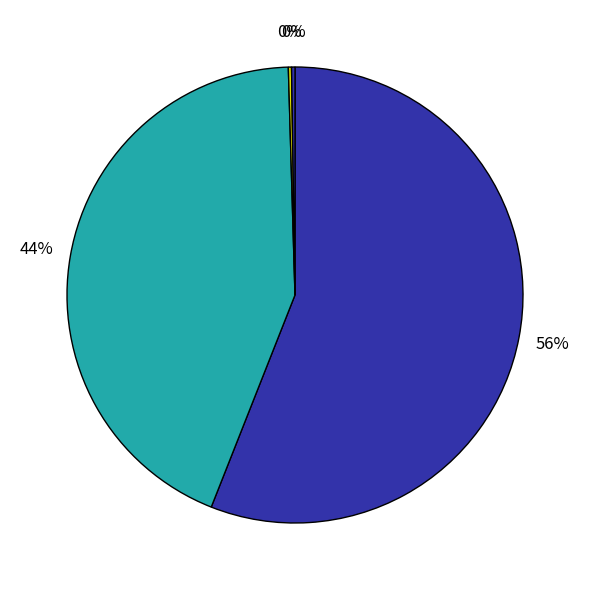

Which slice represents more than half of the pie?

MAPE